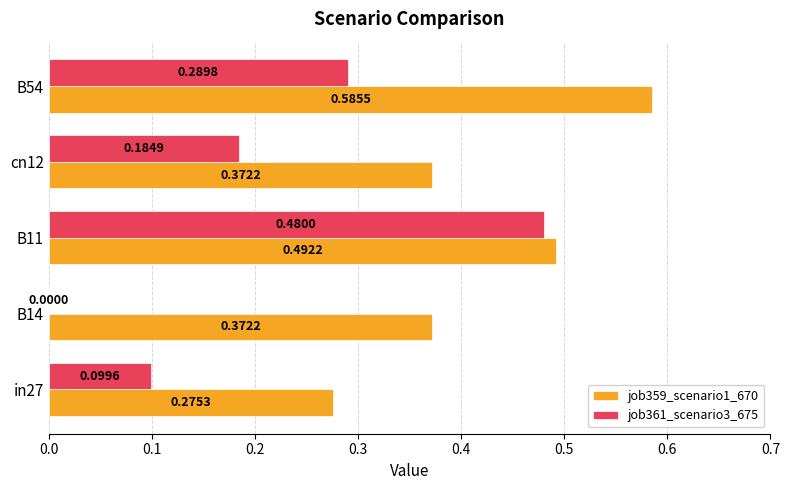

What is the sum of the job359_scenario1_670 values at B14 and cn12?

0.7